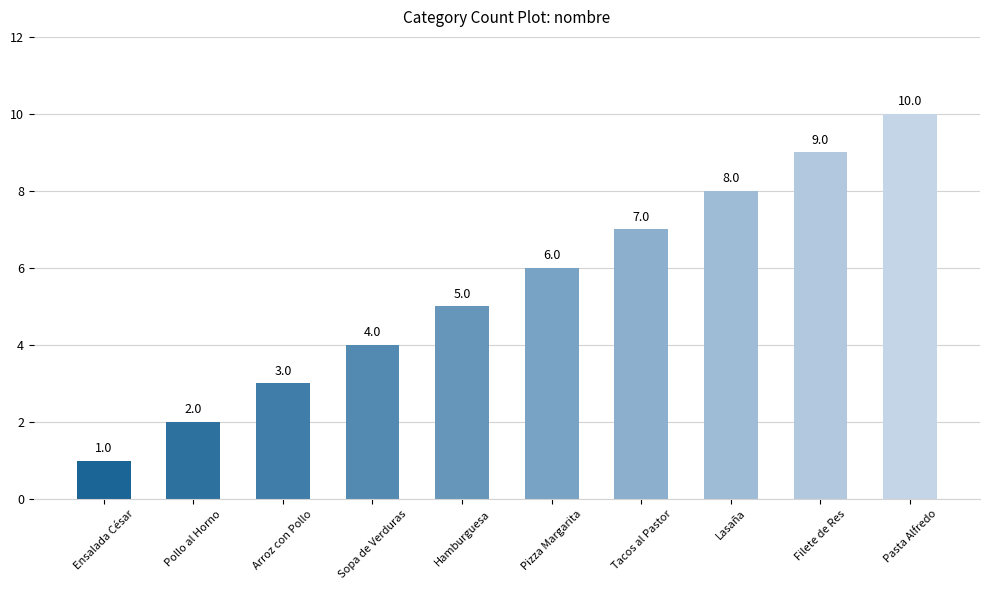

Rank the categories by value from lowest to highest.

Ensalada César, Pollo al Horno, Arroz con Pollo, Sopa de Verduras, Hamburguesa, Pizza Margarita, Tacos al Pastor, Lasaña, Filete de Res, Pasta Alfredo